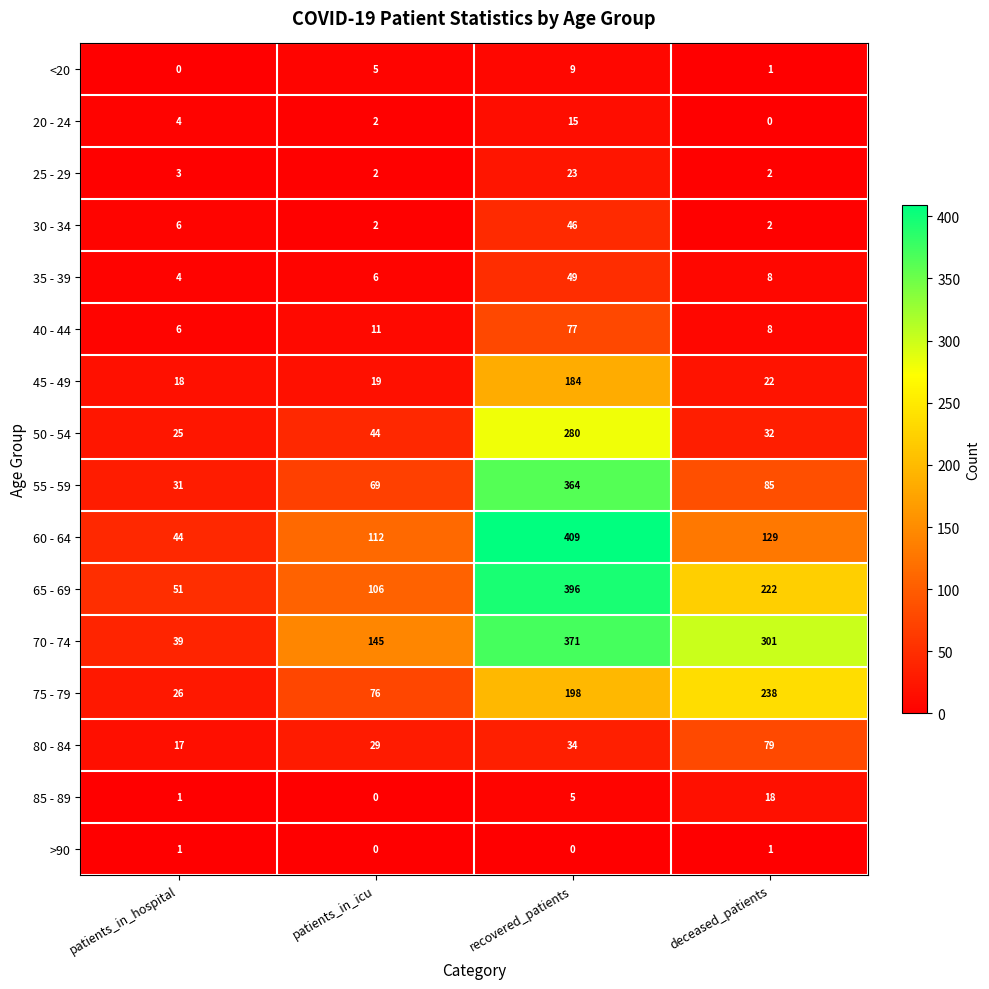

What is the difference between the 50 - 54 values at patients_in_icu and deceased_patients?

12